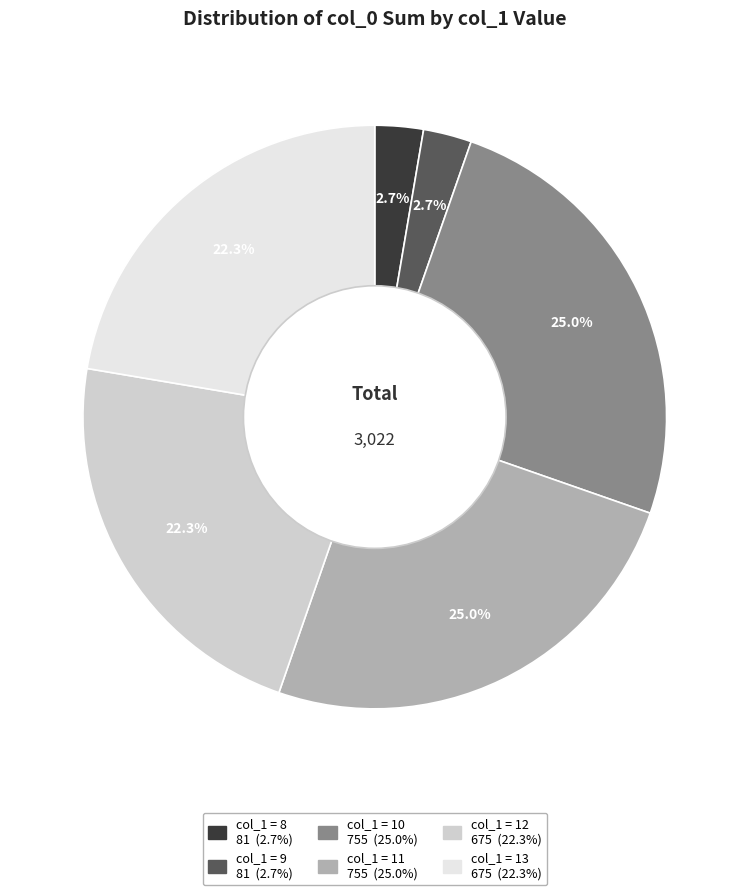

How many slices are in this pie chart?

6